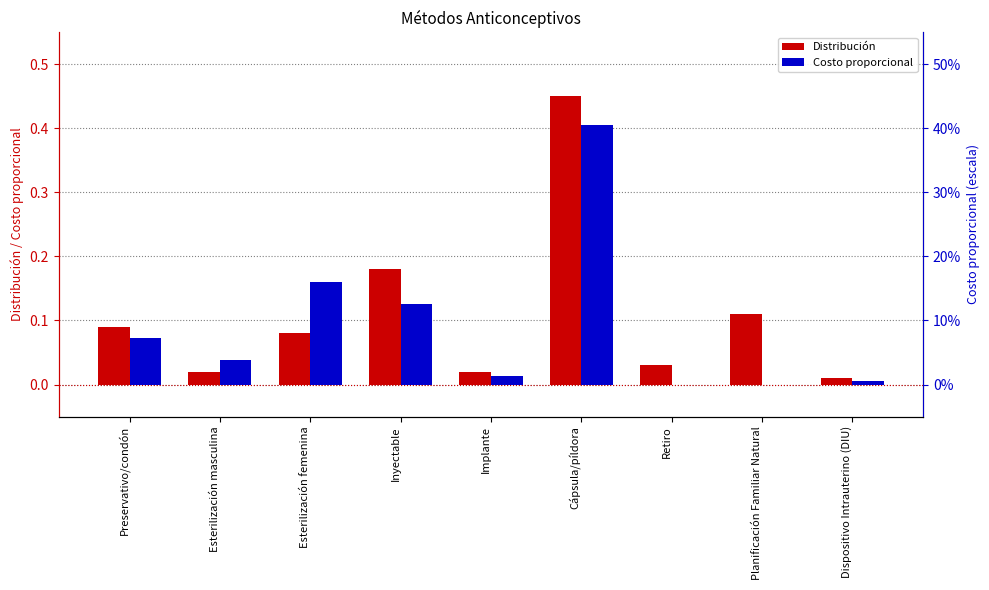

Does the chart contain stacked bars?

No